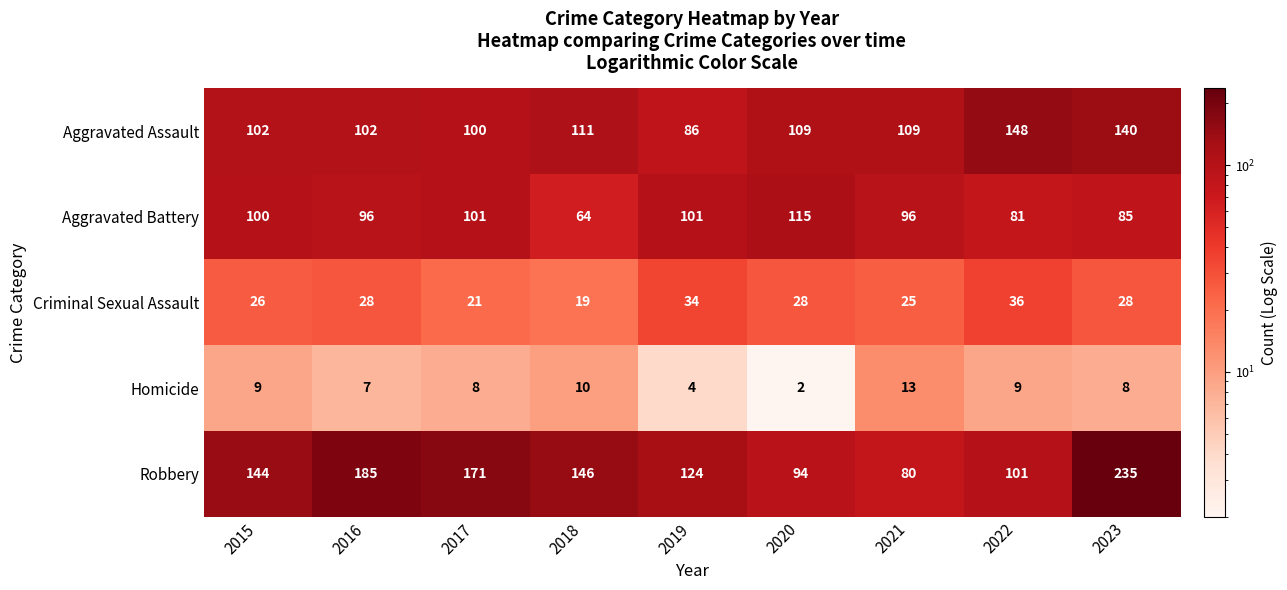

What is the approximate value of Aggravated Assault at 2018, to the nearest 5?

110